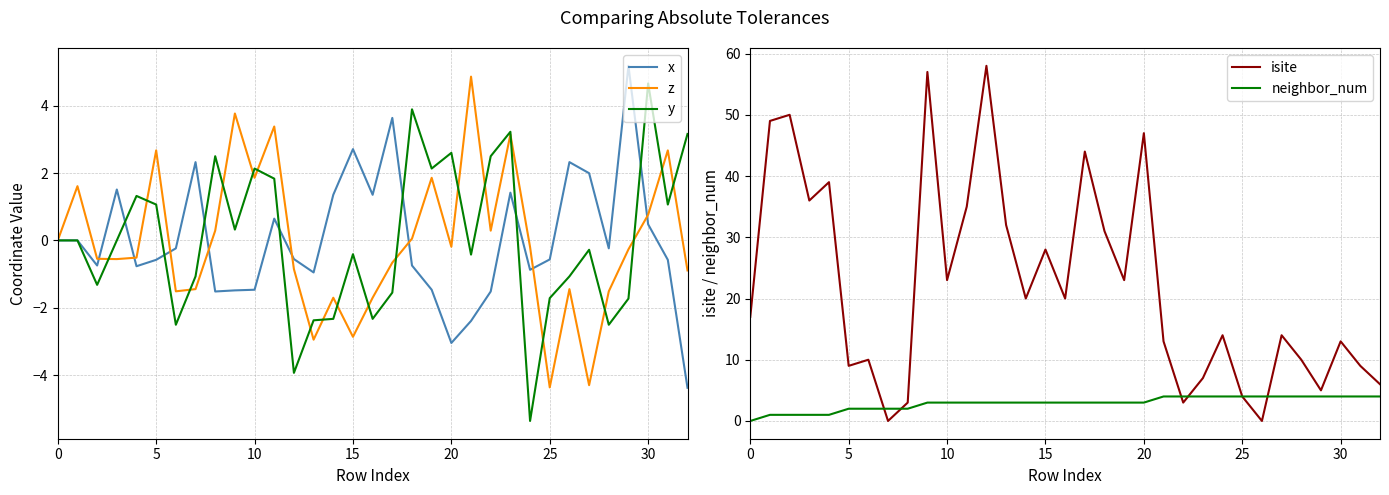

Does the chart have visible grid lines?

Yes